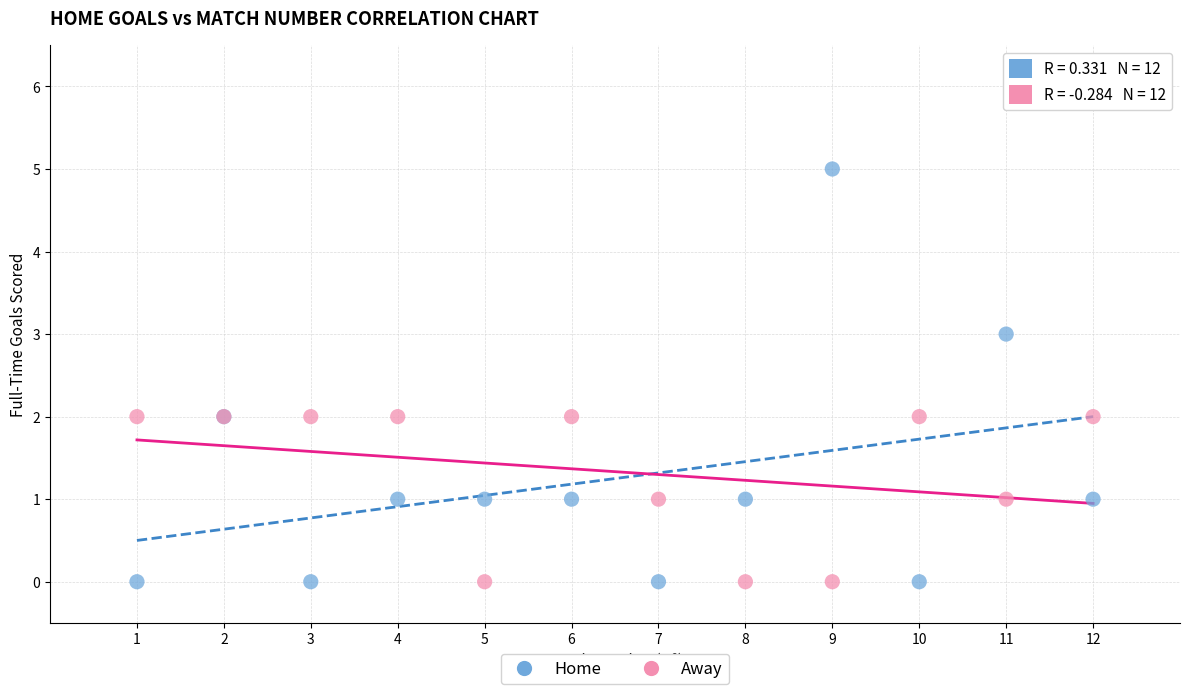

What are all the series names shown in the legend?

Home, Away